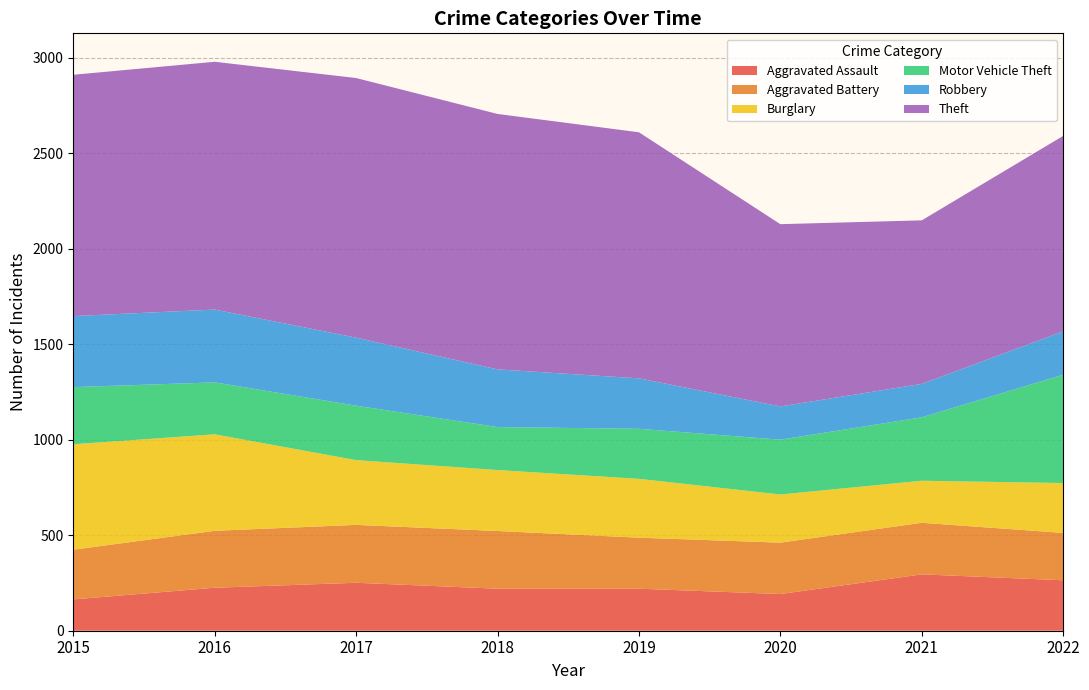

Reading left to right, extract all data points from this chart.

Aggravated Assault: 164	225	251	220	220	192	295	264
Aggravated Battery: 260	298	303	302	267	269	270	248
Burglary: 552	505	339	319	308	252	220	261
Motor Vehicle Theft: 299	272	285	225	262	287	332	567
Robbery: 372	381	356	302	264	174	175	227
Theft: 1263	1297	1359	1337	1288	954	856	1023